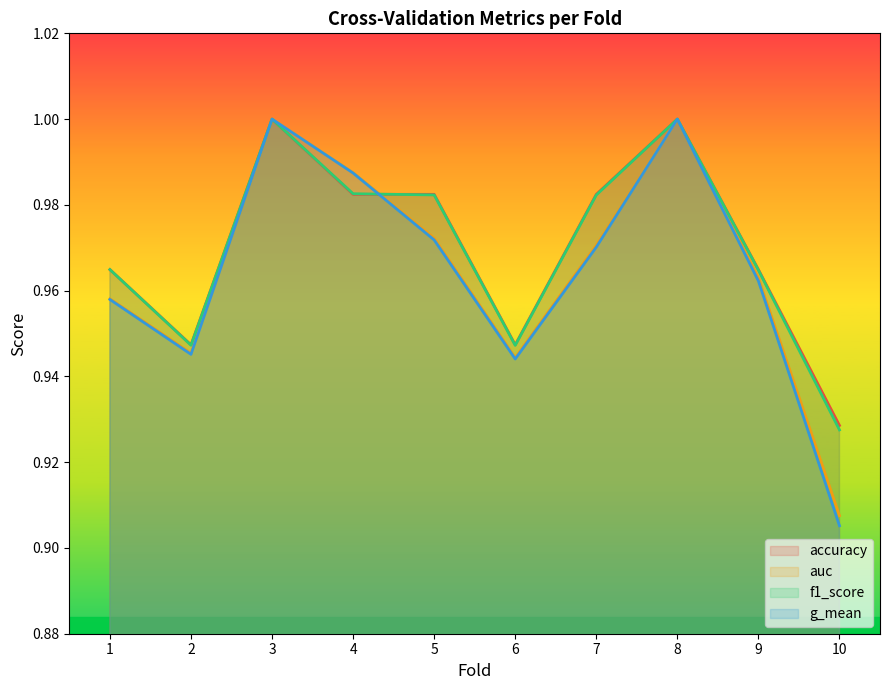

At which label is accuracy closest to 0?

10